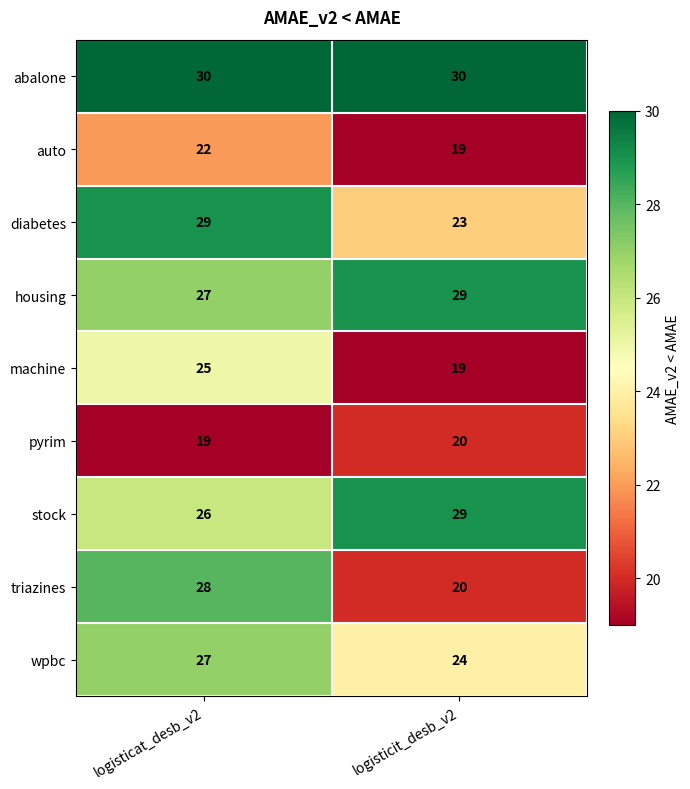

Reading left to right, transcribe all the data shown in this chart.

abalone: logisticat_desb_v2=30	logisticit_desb_v2=30
auto: logisticat_desb_v2=22	logisticit_desb_v2=19
diabetes: logisticat_desb_v2=29	logisticit_desb_v2=23
housing: logisticat_desb_v2=27	logisticit_desb_v2=29
machine: logisticat_desb_v2=25	logisticit_desb_v2=19
pyrim: logisticat_desb_v2=19	logisticit_desb_v2=20
stock: logisticat_desb_v2=26	logisticit_desb_v2=29
triazines: logisticat_desb_v2=28	logisticit_desb_v2=20
wpbc: logisticat_desb_v2=27	logisticit_desb_v2=24